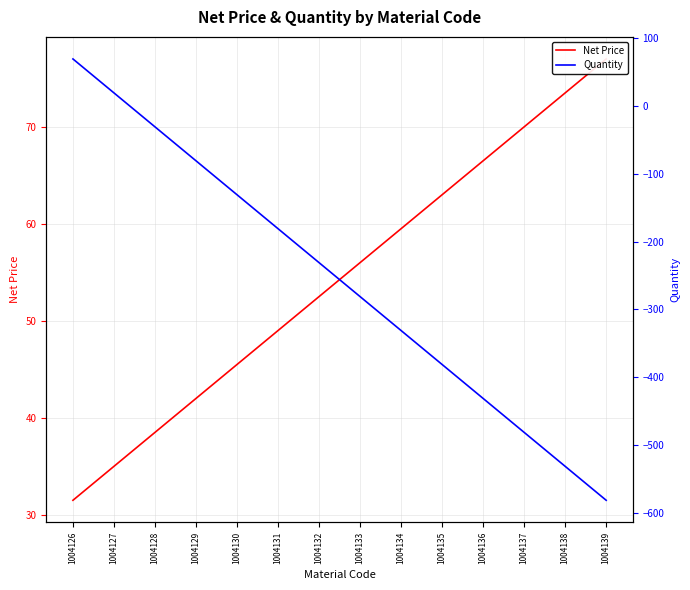

Between 1004130 and 1004128, which is larger?

1004130